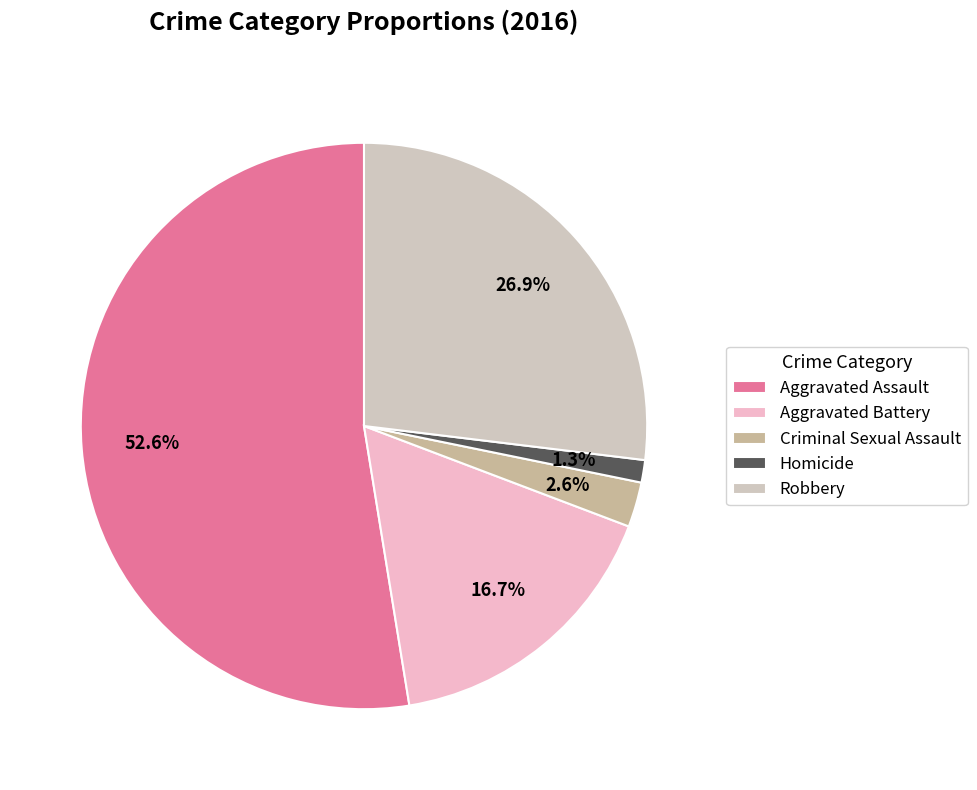

To the nearest percent, what percentage of the pie is Aggravated Battery?

17%